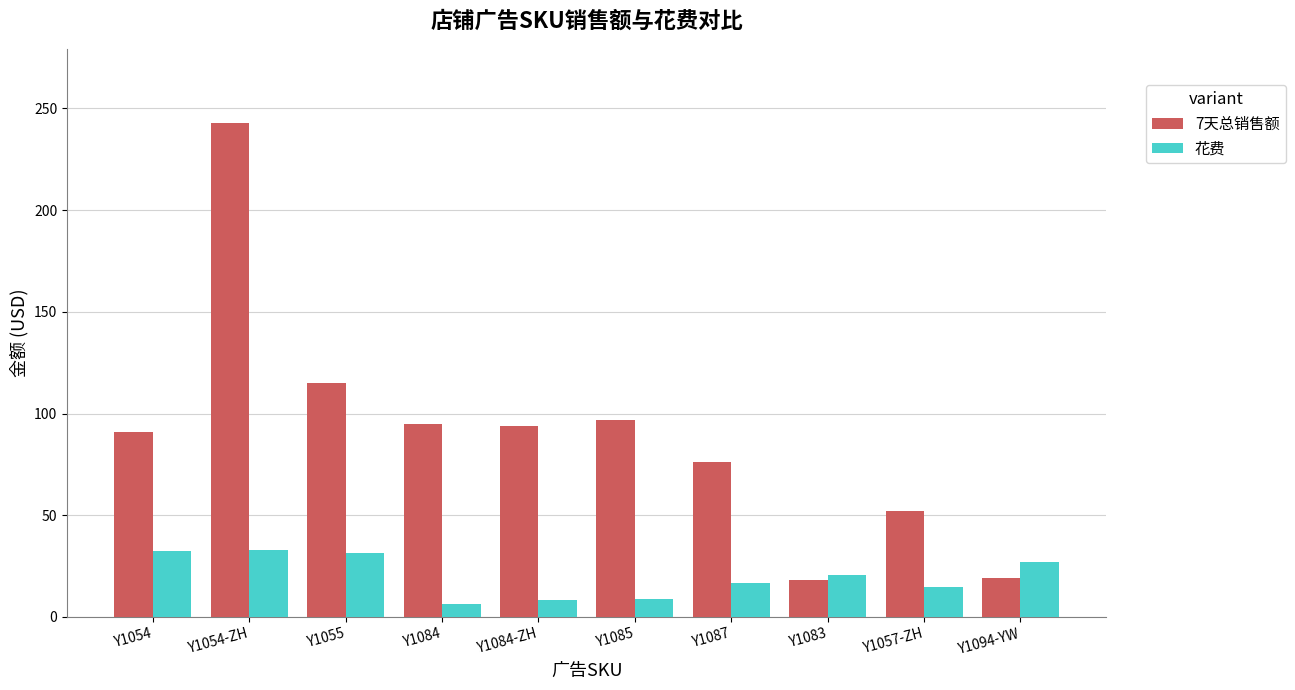

What is the highest value of the 花费 series?

32.9